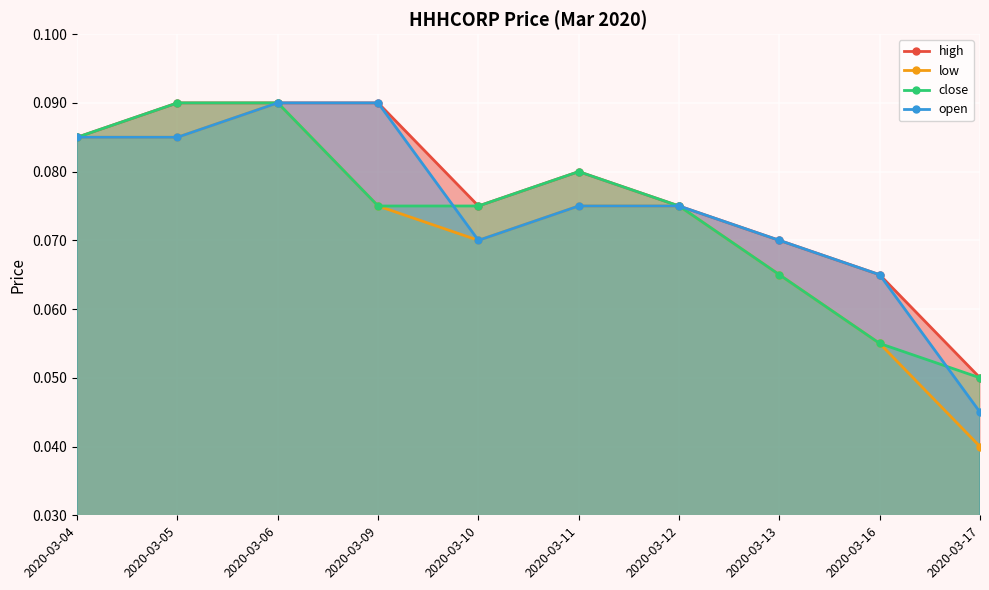

True or false: high and open intersect in this chart.

False